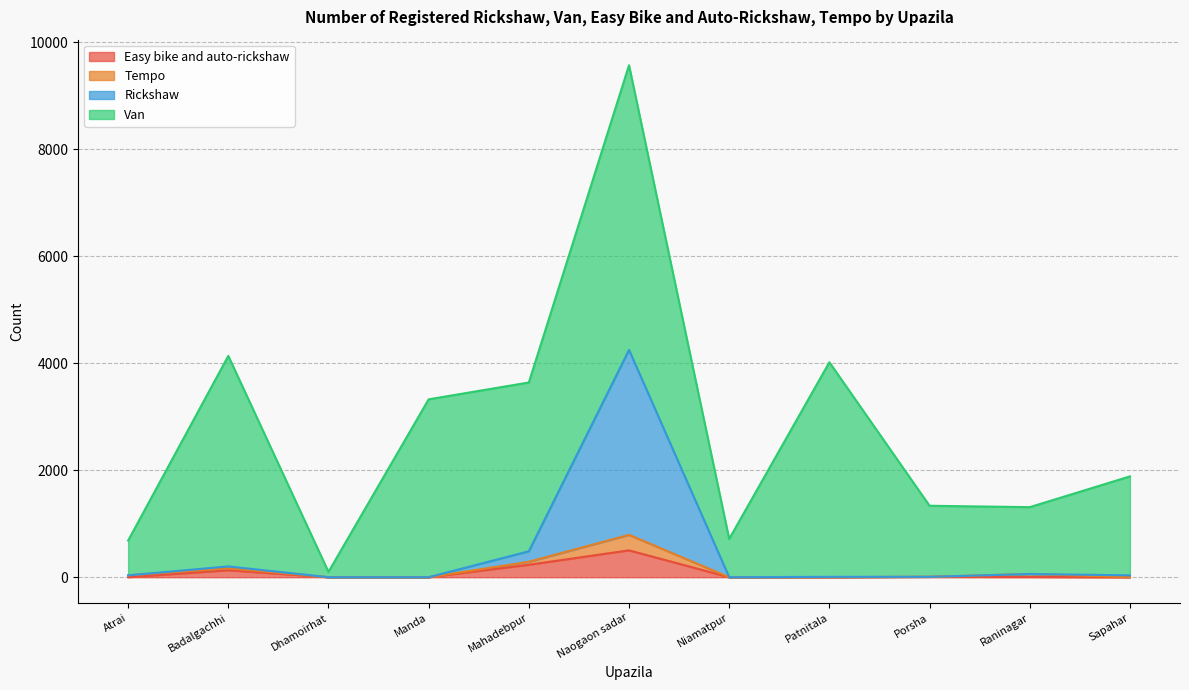

At which category is the sum across all series the highest?

Naogaon sadar